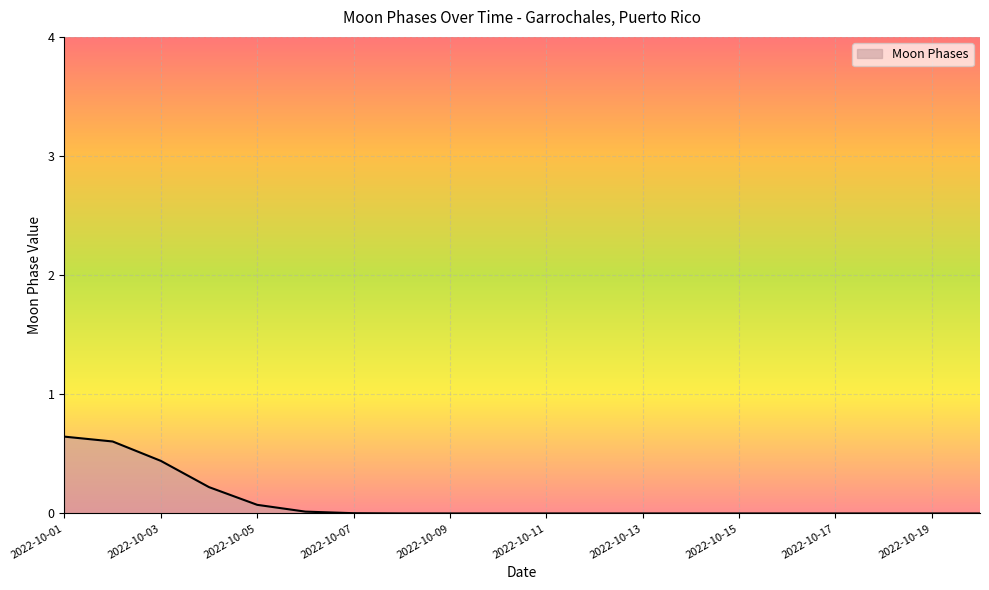

True or false: the data shows 0.0 at 2022-10-17.

True